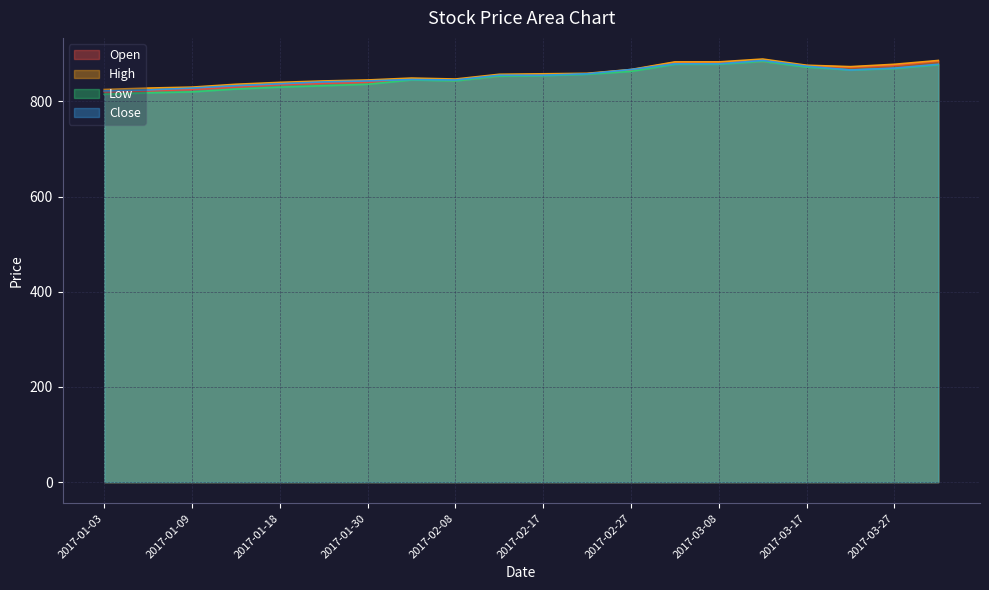

How many interior local valleys does the Open series have?

2